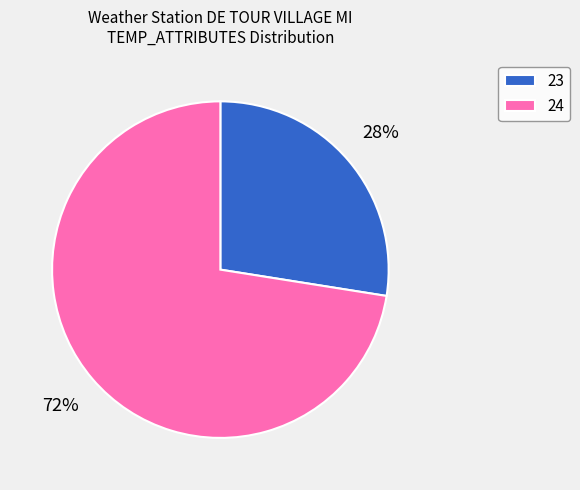

Which slice is the smallest?

23